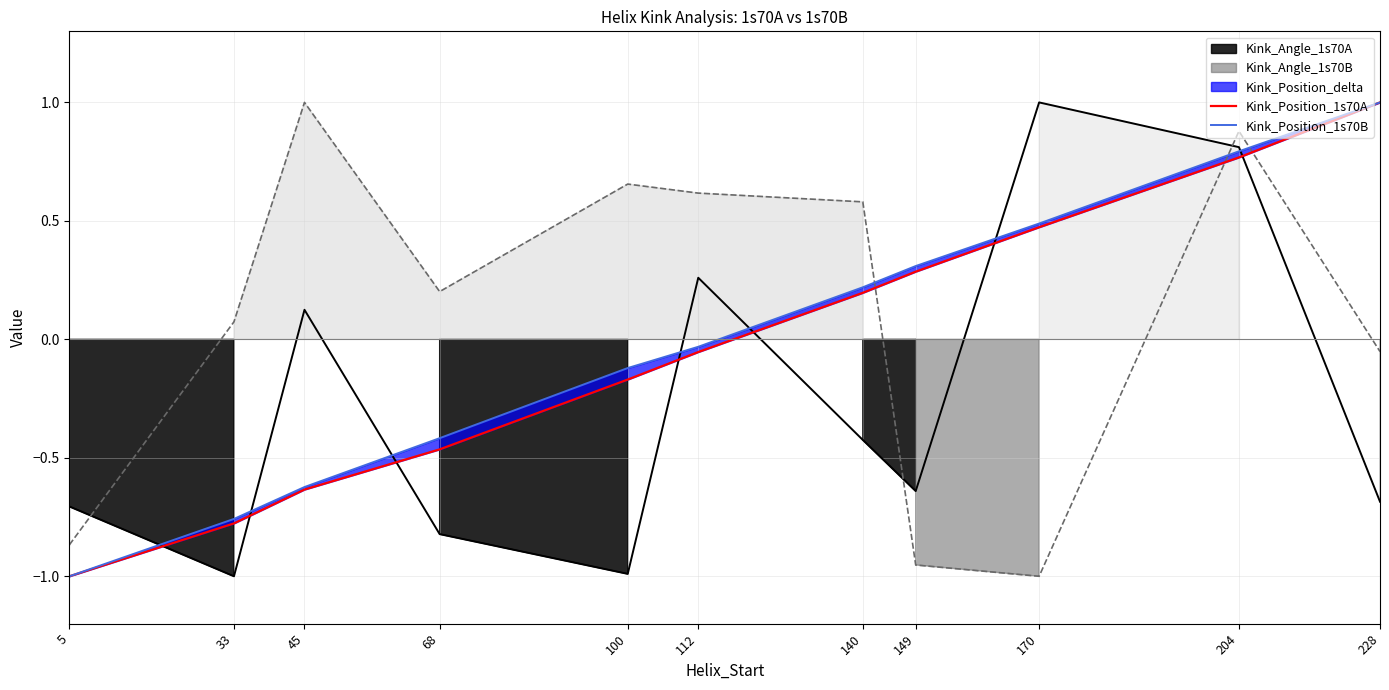

Is the value of Kink_Position_1s70B at 33 greater than the value of Kink_Position_1s70A at 140?

No